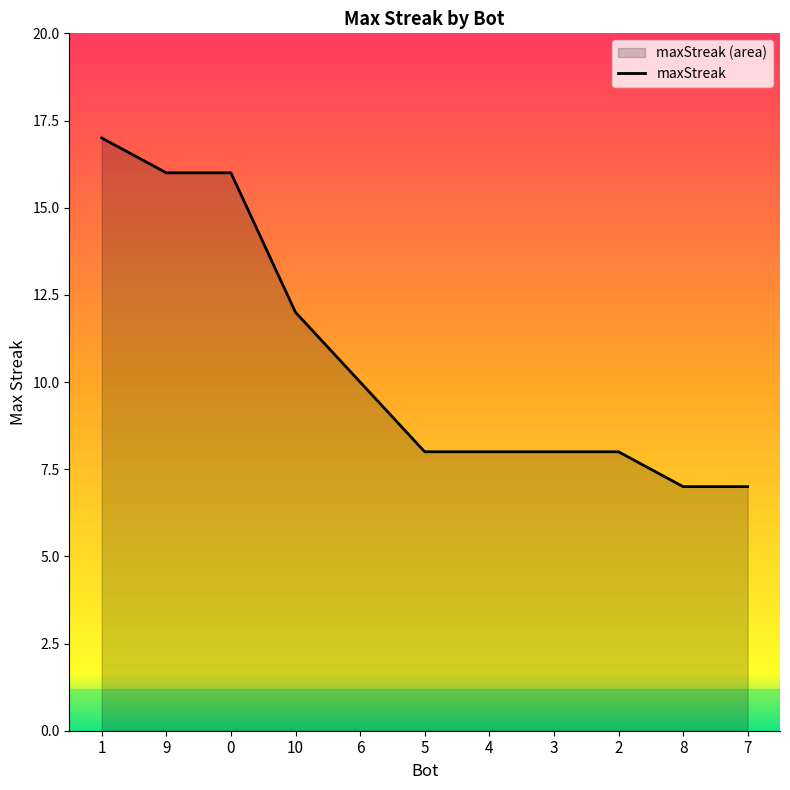

Read the value at 7, to the nearest 10.

10